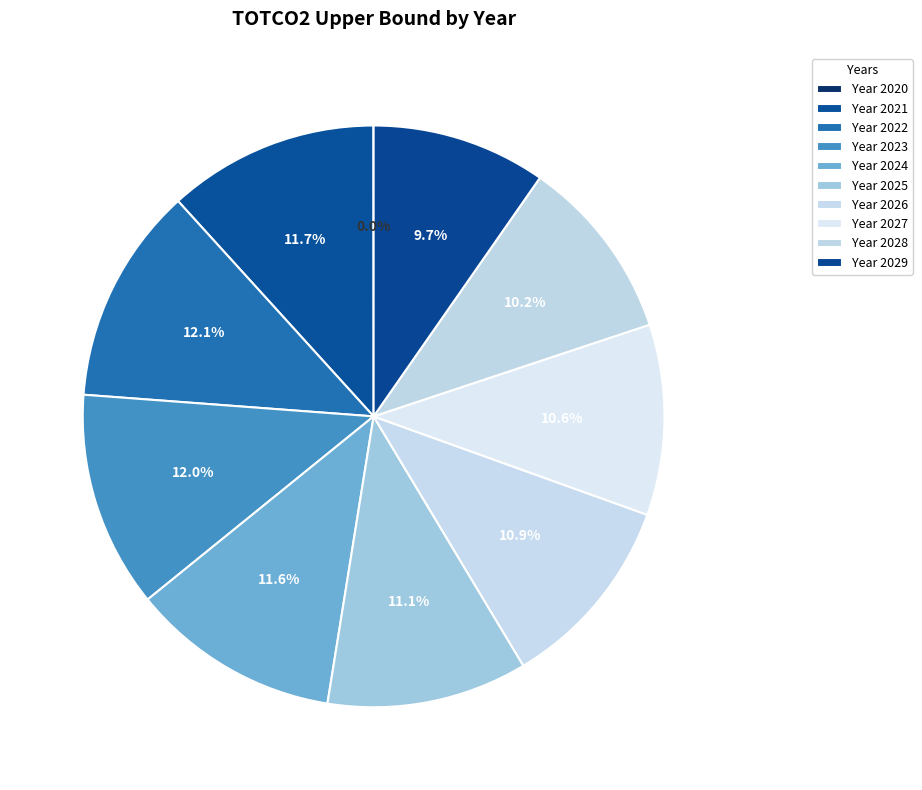

Is there any slice that represents more than half of the pie?

No